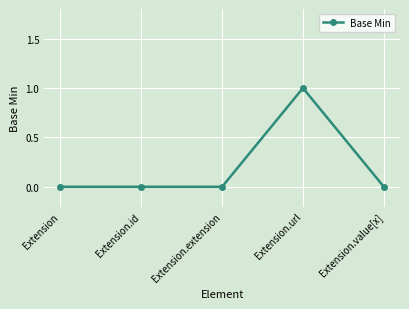

What is the maximum value shown in the chart?

1